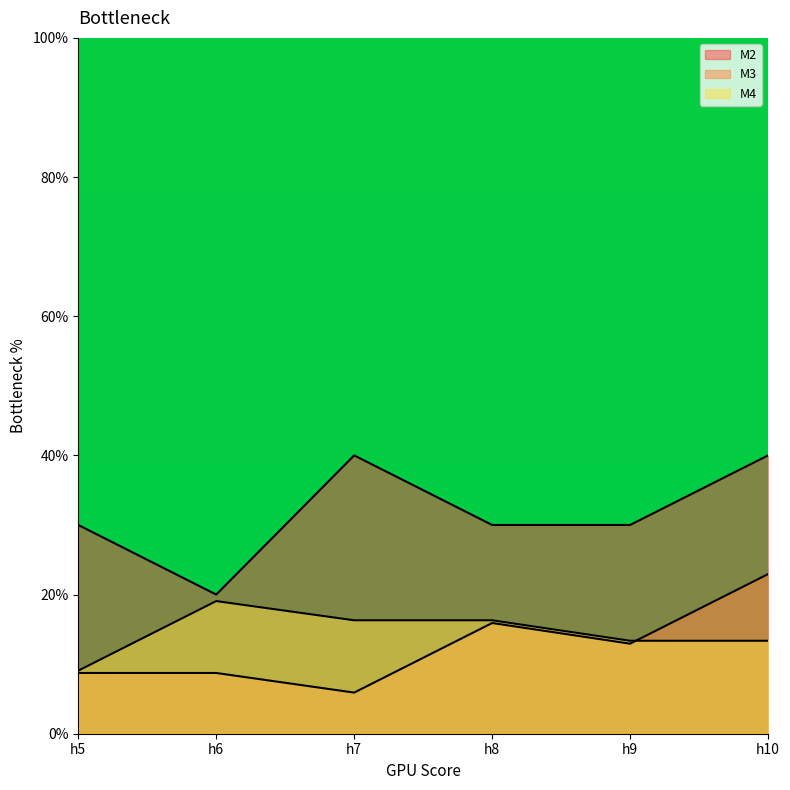

Rank the series by their maximum value, from lowest to highest.

M4, M3, M2